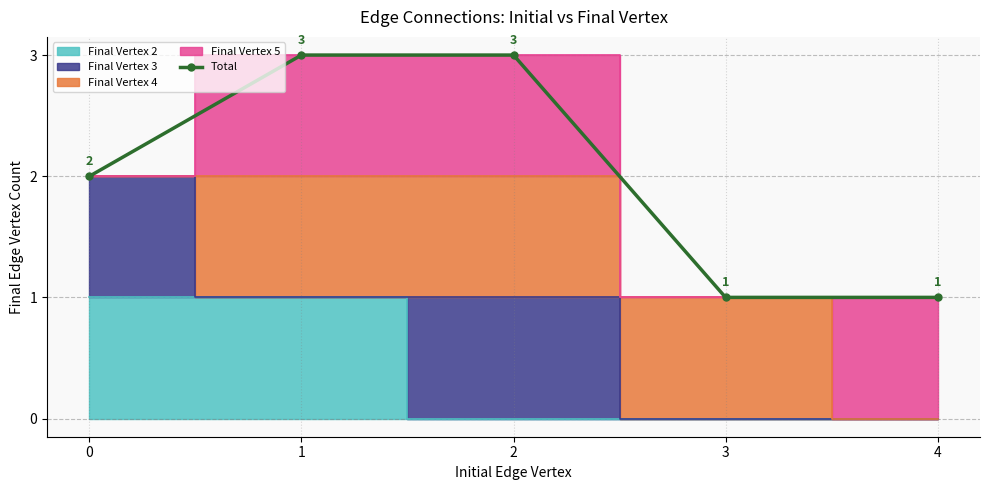

The value at 2 is 5. True or false?

False